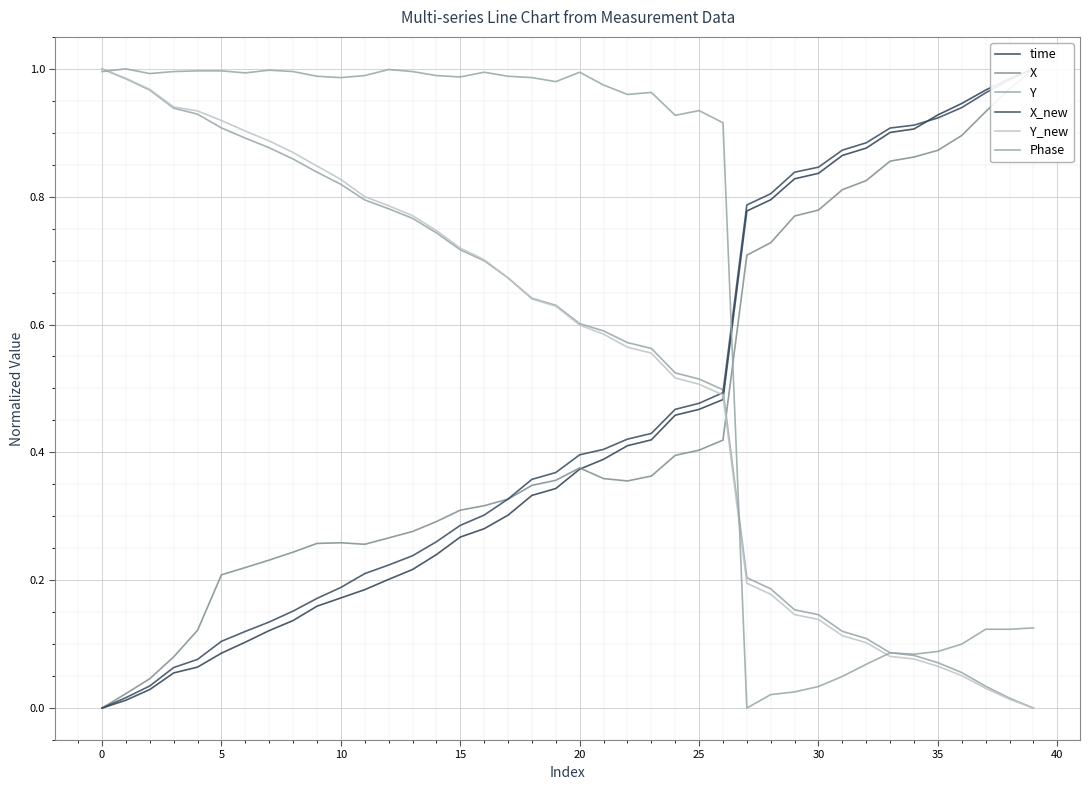

Reading left to right, transcribe all the data shown in this chart.

time: 0.0	0.0	0.0	0.1	0.1	0.1	0.1	0.1	0.1	0.2	0.2	0.2	0.2	0.2	0.2	0.3	0.3	0.3	0.3	0.3	0.4	0.4	0.4	0.4	0.5	0.5	0.5	0.8	0.8	0.8	0.8	0.9	0.9	0.9	0.9	0.9	0.9	1.0	1.0	1.0
X: 0.0	0.0	0.0	0.1	0.1	0.2	0.2	0.2	0.2	0.3	0.3	0.3	0.3	0.3	0.3	0.3	0.3	0.3	0.3	0.4	0.4	0.4	0.4	0.4	0.4	0.4	0.4	0.7	0.7	0.8	0.8	0.8	0.8	0.9	0.9	0.9	0.9	0.9	1.0	1.0
Y: 1.0	1.0	1.0	0.9	0.9	0.9	0.9	0.9	0.9	0.8	0.8	0.8	0.8	0.8	0.7	0.7	0.7	0.7	0.6	0.6	0.6	0.6	0.6	0.6	0.5	0.5	0.5	0.2	0.2	0.2	0.1	0.1	0.1	0.1	0.1	0.1	0.1	0.0	0.0	0.0
X_new: 0.0	0.0	0.0	0.1	0.1	0.1	0.1	0.1	0.2	0.2	0.2	0.2	0.2	0.2	0.3	0.3	0.3	0.3	0.4	0.4	0.4	0.4	0.4	0.4	0.5	0.5	0.5	0.8	0.8	0.8	0.8	0.9	0.9	0.9	0.9	0.9	0.9	1.0	1.0	1.0
Y_new: 1.0	1.0	1.0	0.9	0.9	0.9	0.9	0.9	0.9	0.8	0.8	0.8	0.8	0.8	0.7	0.7	0.7	0.7	0.6	0.6	0.6	0.6	0.6	0.6	0.5	0.5	0.5	0.2	0.2	0.1	0.1	0.1	0.1	0.1	0.1	0.1	0.1	0.0	0.0	0.0
Phase: 1.0	1.0	1.0	1.0	1.0	1.0	1.0	1.0	1.0	1.0	1.0	1.0	1.0	1.0	1.0	1.0	1.0	1.0	1.0	1.0	1.0	1.0	1.0	1.0	0.9	0.9	0.9	0.0	0.0	0.0	0.0	0.0	0.1	0.1	0.1	0.1	0.1	0.1	0.1	0.1